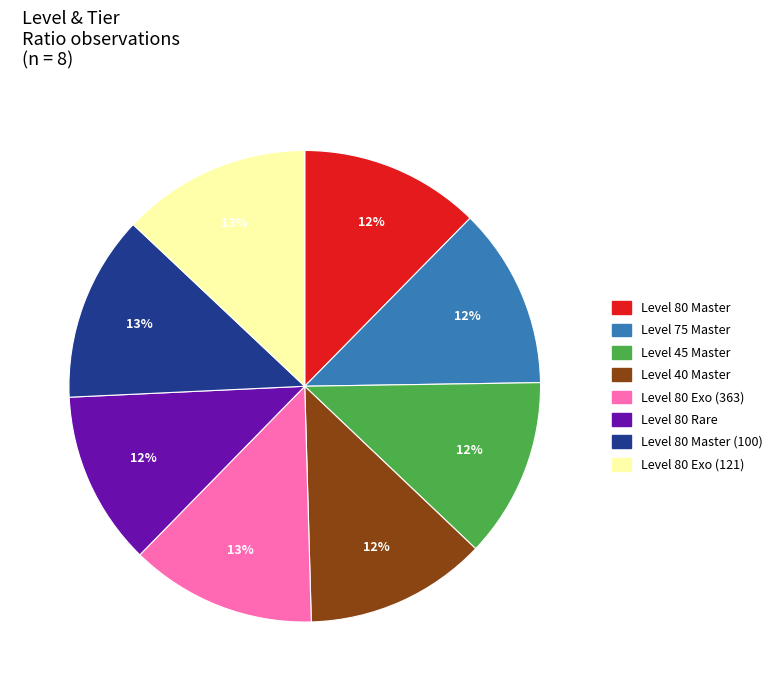

Is Level 80 Master (100) the majority of the pie?

No